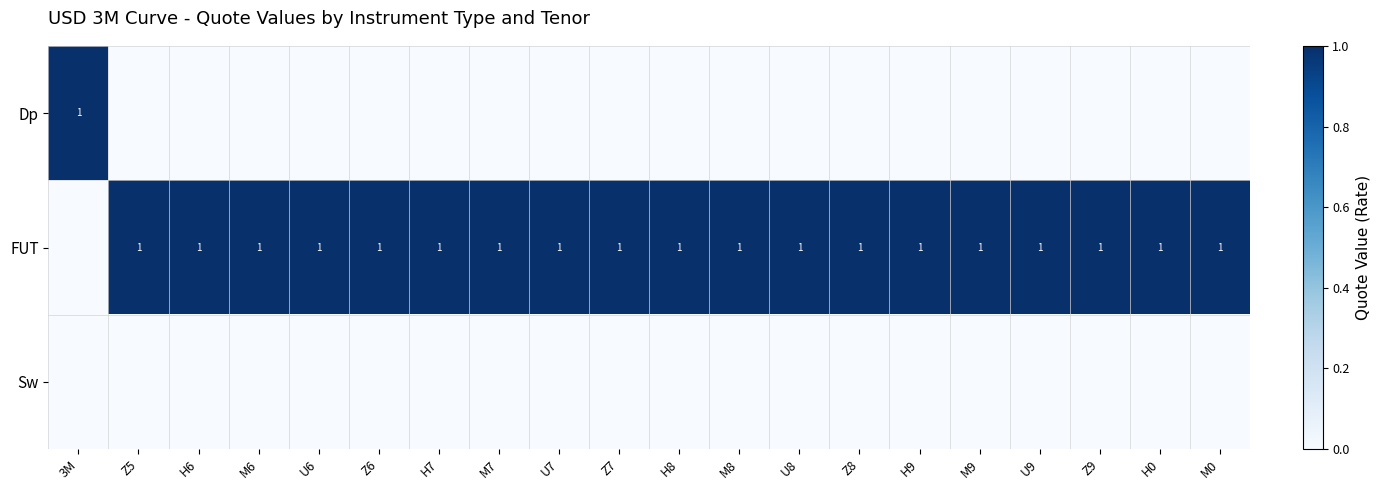

Where is row_1 nearest to the value 0?

3M